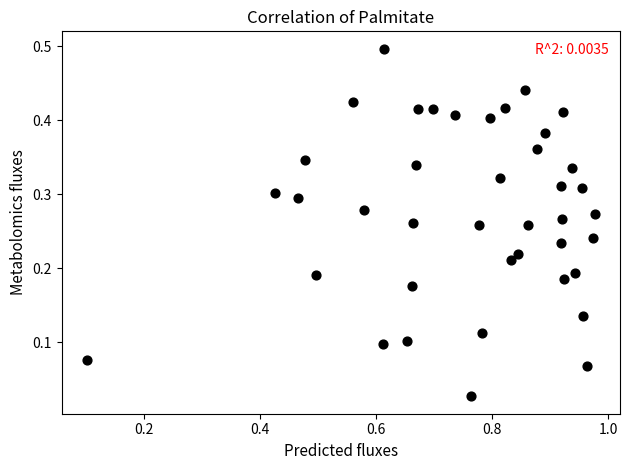

What is the range of Y values (max minus min)?

0.5